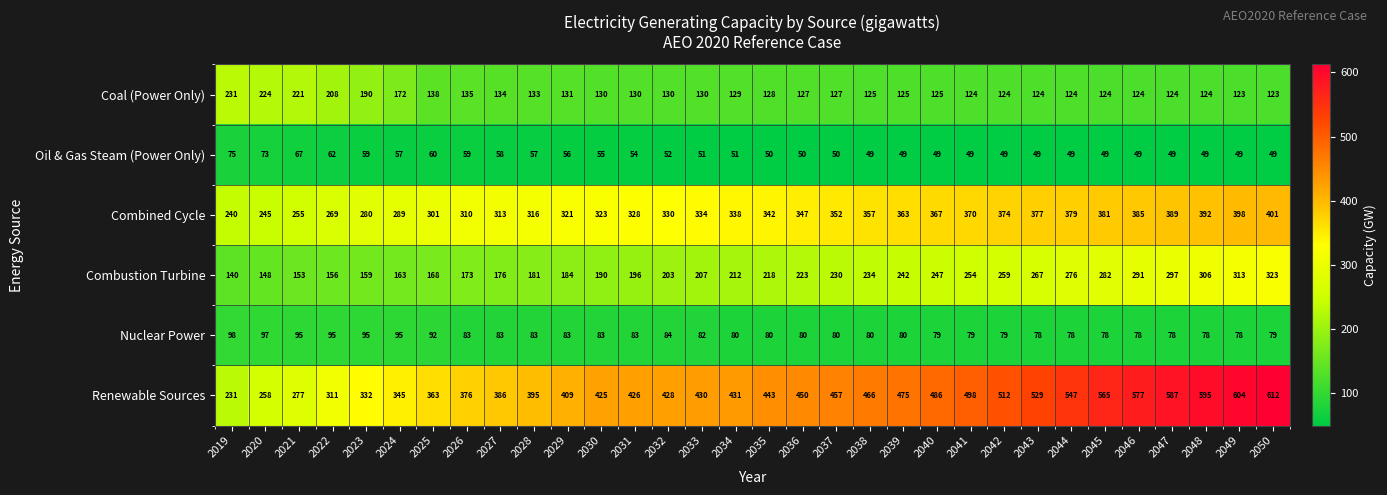

Between 2023 and 2044, which series saw the biggest shift?

Renewable Sources